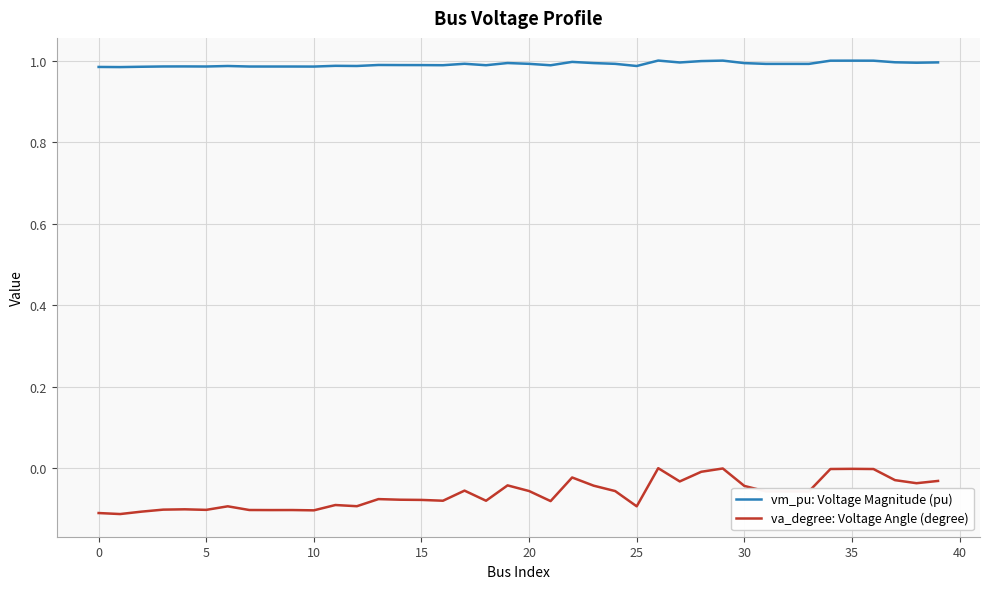

True or false: va_degree: Voltage Angle (degree) and vm_pu: Voltage Magnitude (pu) cross at least once.

False